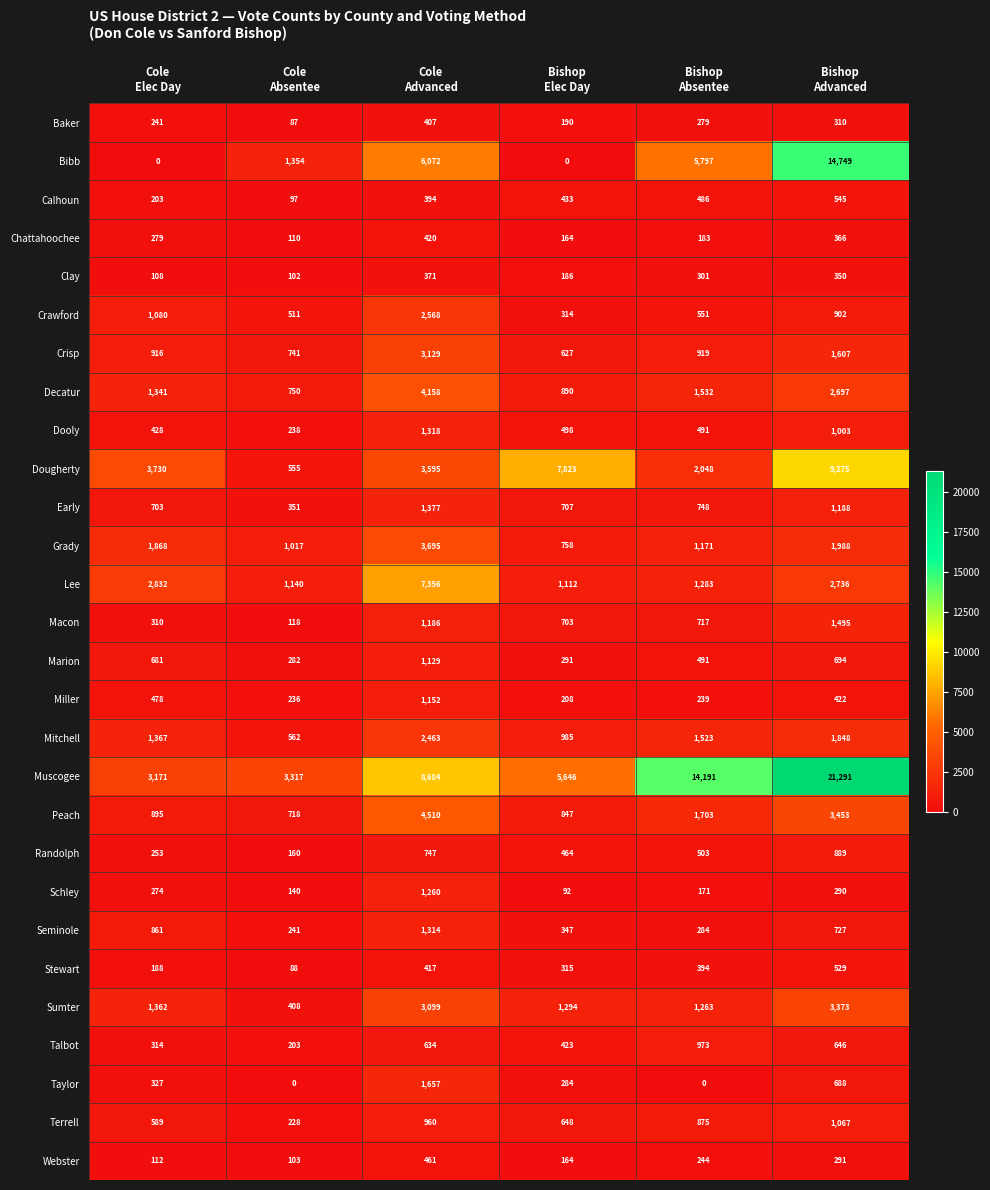

Rank the series by their maximum value, from highest to lowest.

Muscogee, Bibb, Dougherty, Lee, Peach, Decatur, Grady, Sumter, Crisp, Crawford, Mitchell, Taylor, Macon, Early, Dooly, Seminole, Schley, Miller, Marion, Terrell, Talbot, Randolph, Calhoun, Stewart, Webster, Chattahoochee, Baker, Clay